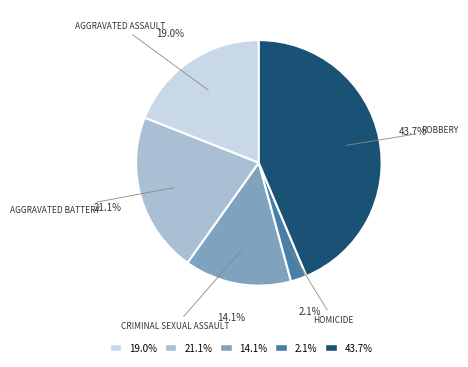

Count the number of slices in the pie.

5